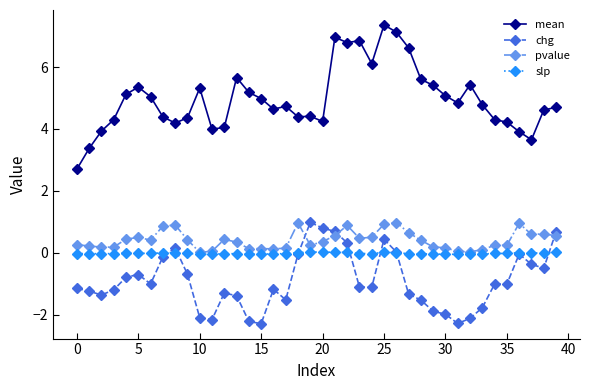

What is the minimum value for mean?

2.7